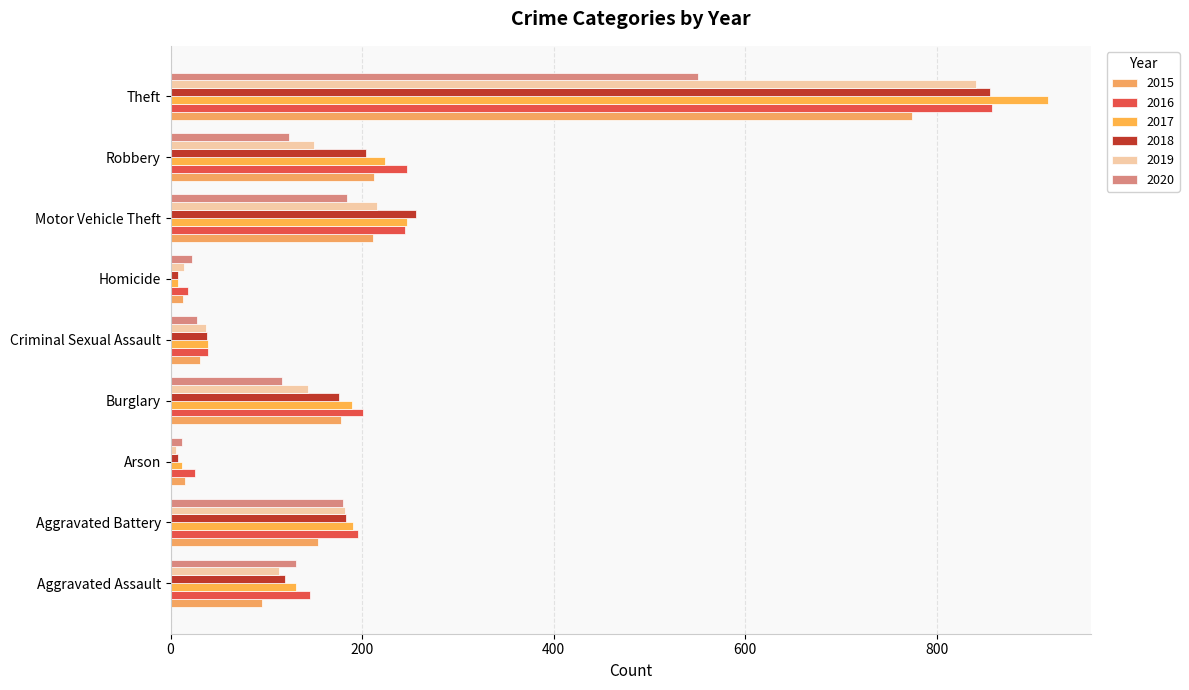

Reading left to right, list all the values displayed in this chart.

2015: 95	154	15	178	31	13	211	212	774
2016: 146	196	25	201	39	18	245	247	858
2017: 131	191	12	189	39	8	247	224	916
2018: 119	183	8	176	38	8	256	204	856
2019: 113	182	6	143	37	14	216	150	841
2020: 131	180	12	116	28	22	184	124	551